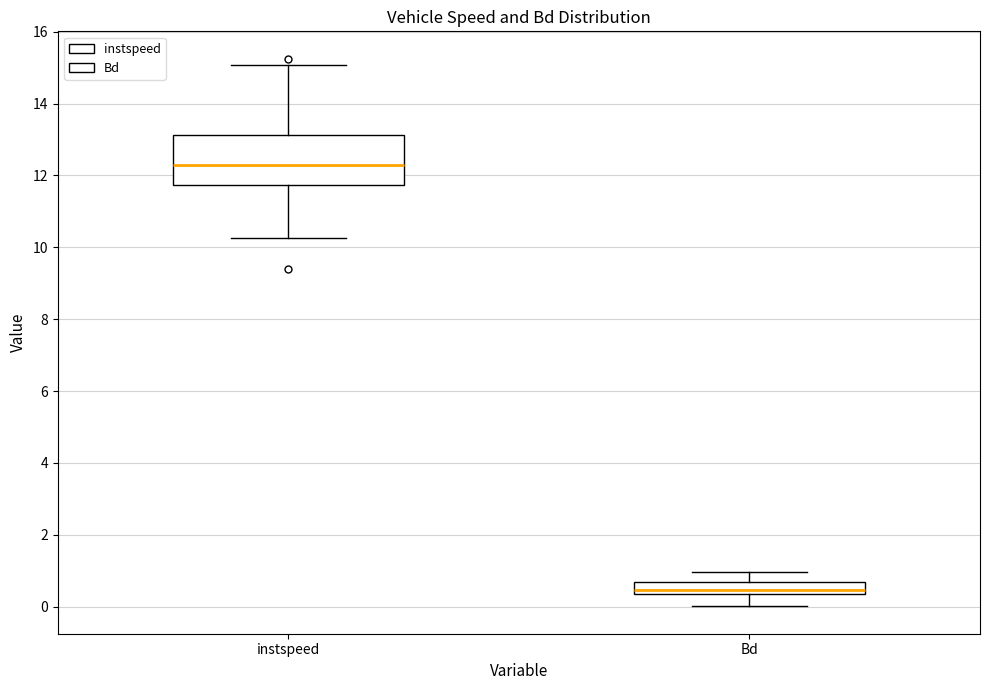

Comparing the boxes themselves (not the whiskers), which one is the tallest?

instspeed